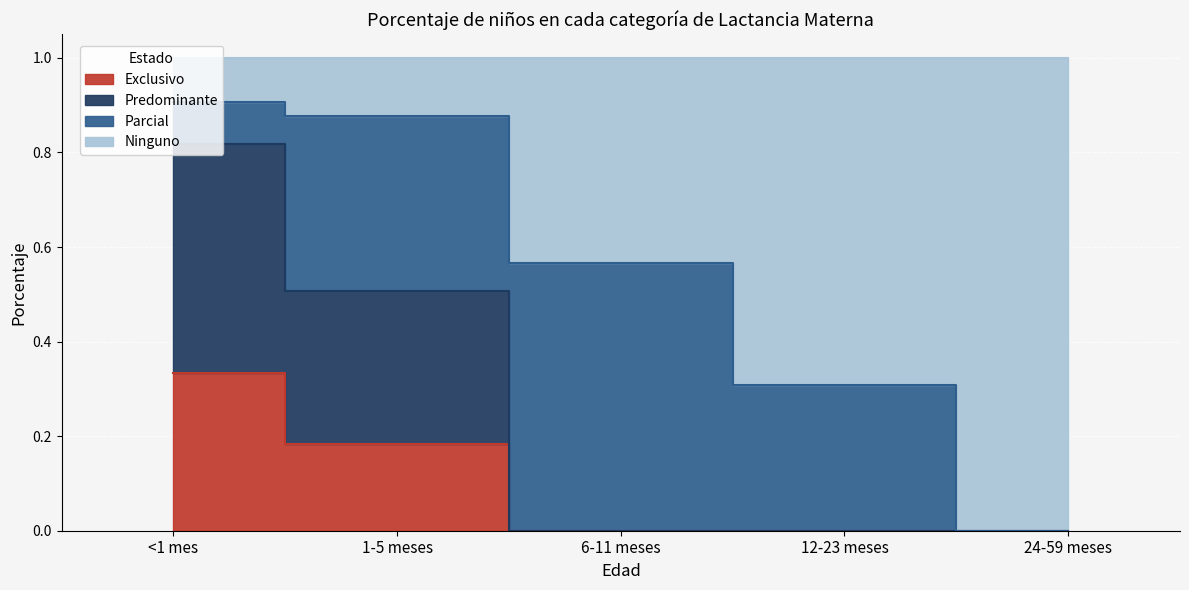

Which series has the widest spread of values?

Ninguno